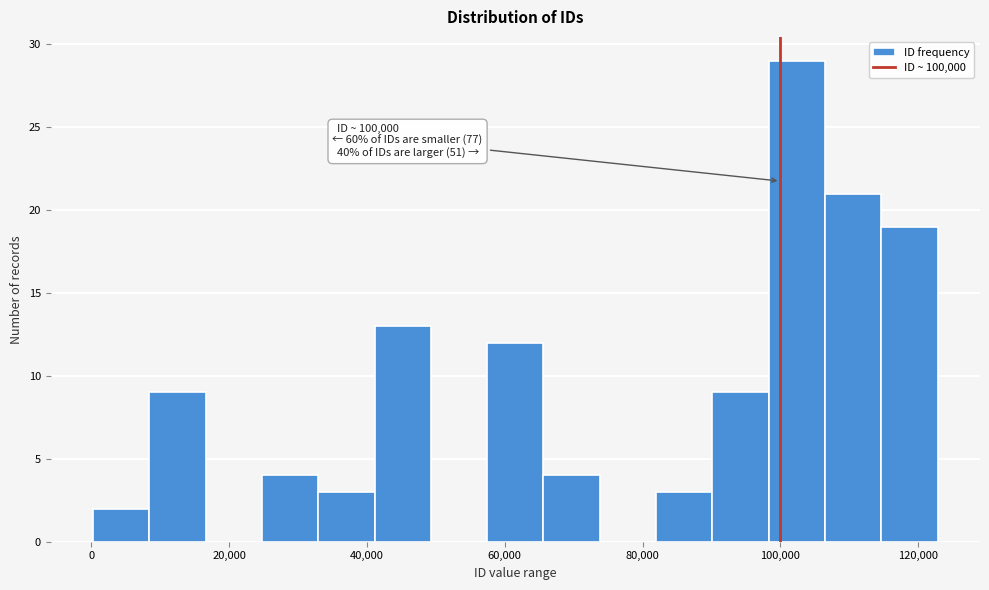

Which range on the x-axis has the tallest bar?

98000 to 106000